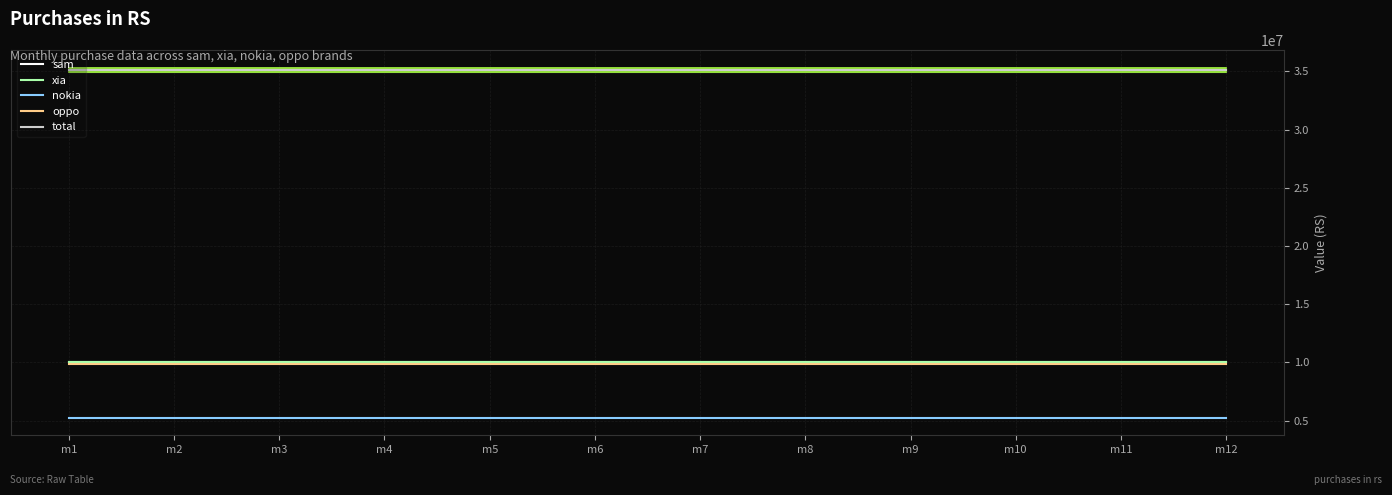

What is the value of the total point at the 1st from the left?

35150000